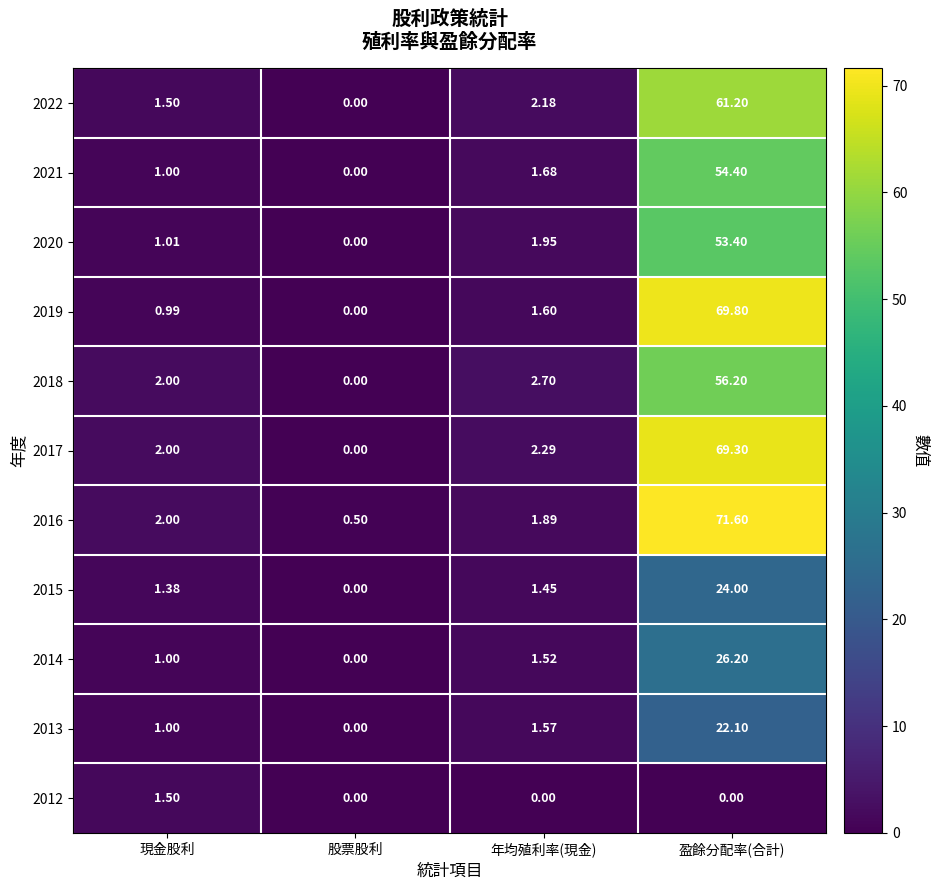

At which category does the chart reach its peak across all series?

盈餘分配率(合計)